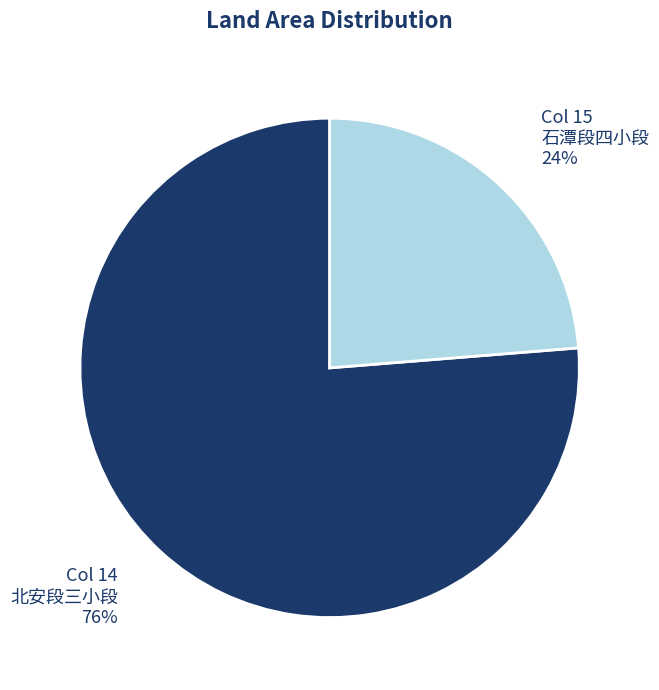

What is the majority slice?

Col 14 北安段三小段